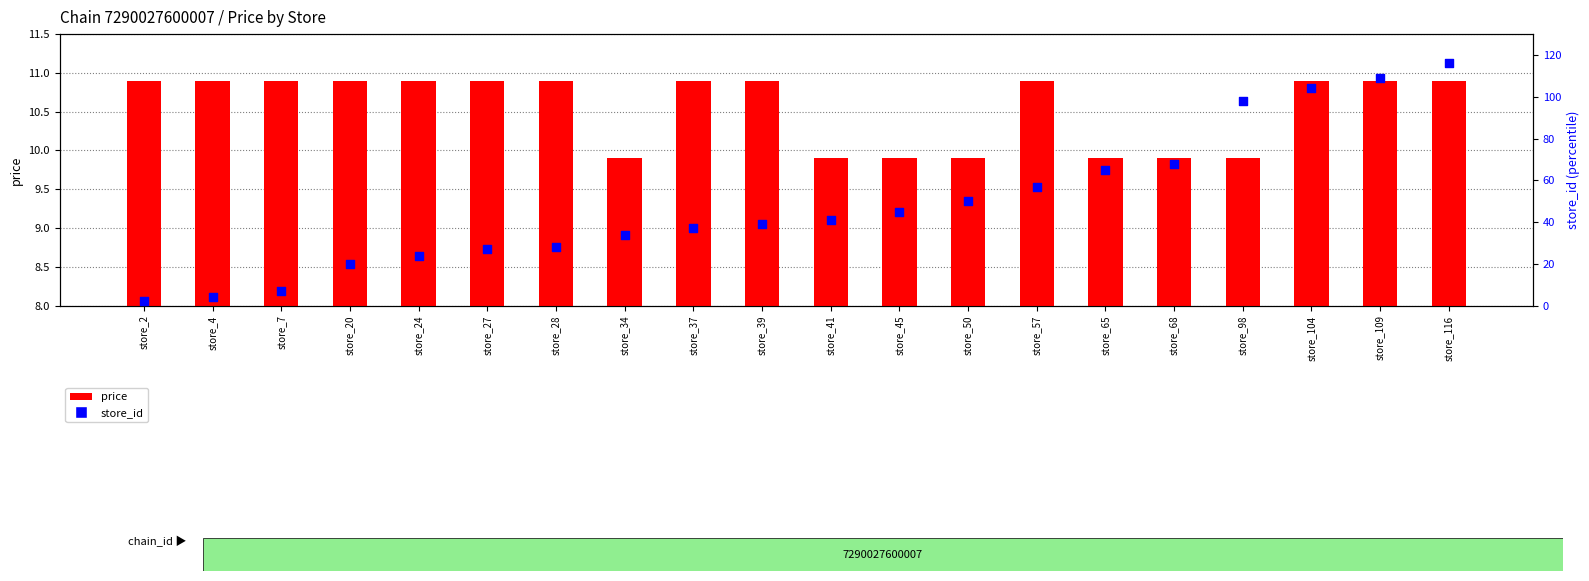

At which category is the sum across all series the highest?

store_116